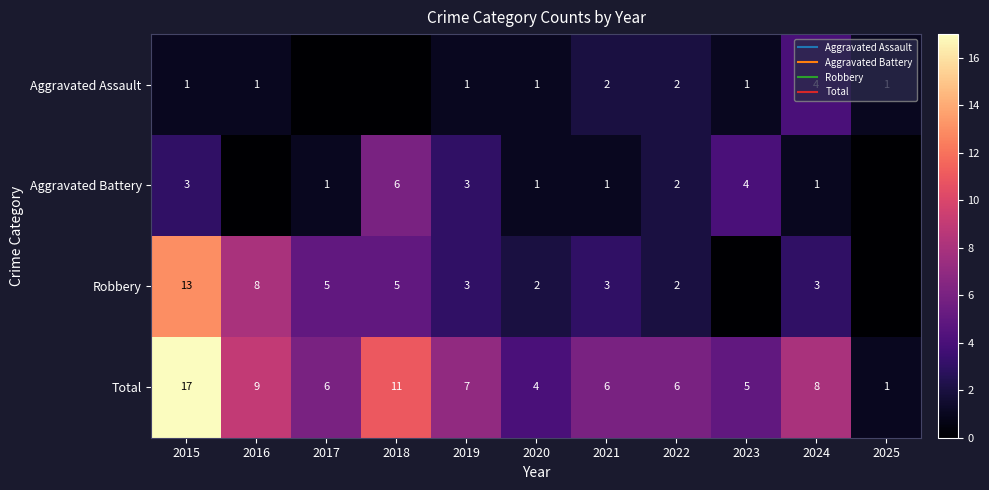

Is the value of Robbery at 2018 greater than the value of Aggravated Battery at 2025?

Yes